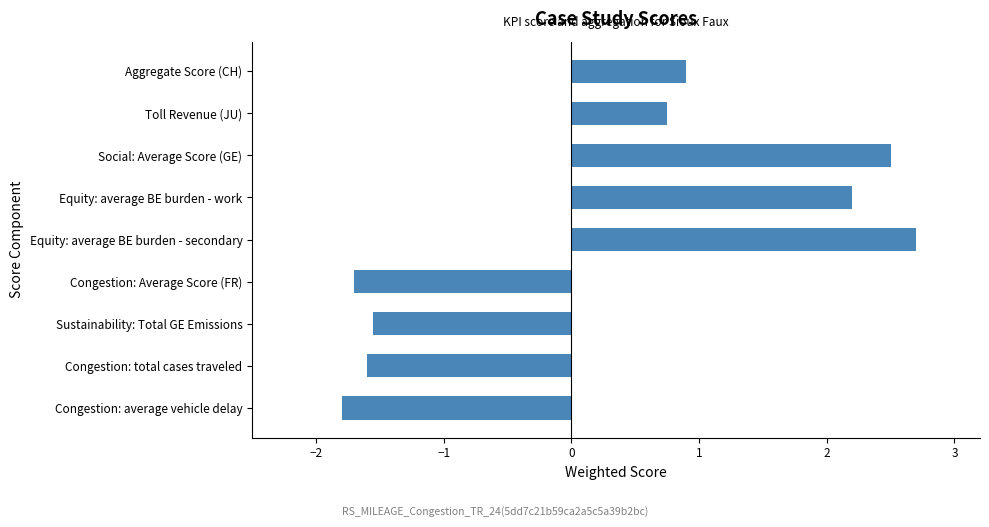

At which label is the value closest to 0?

Toll Revenue (JU)